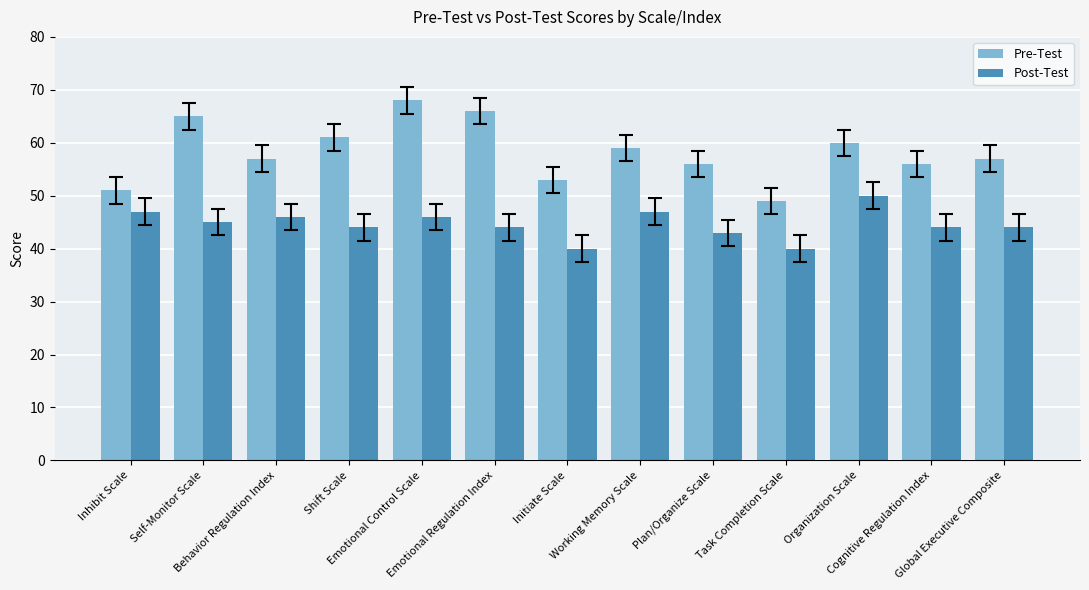

Is the value of Post-Test at Cognitive Regulation Index greater than the value of Pre-Test at Emotional Regulation Index?

No